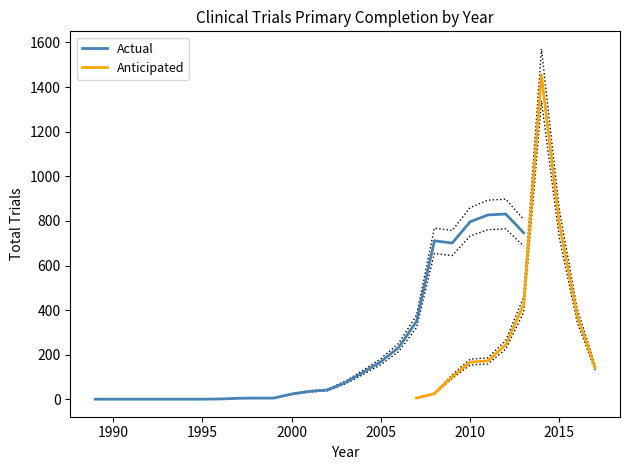

Is the value of Actual at 2014 greater than the value of Anticipated at 2007?

No